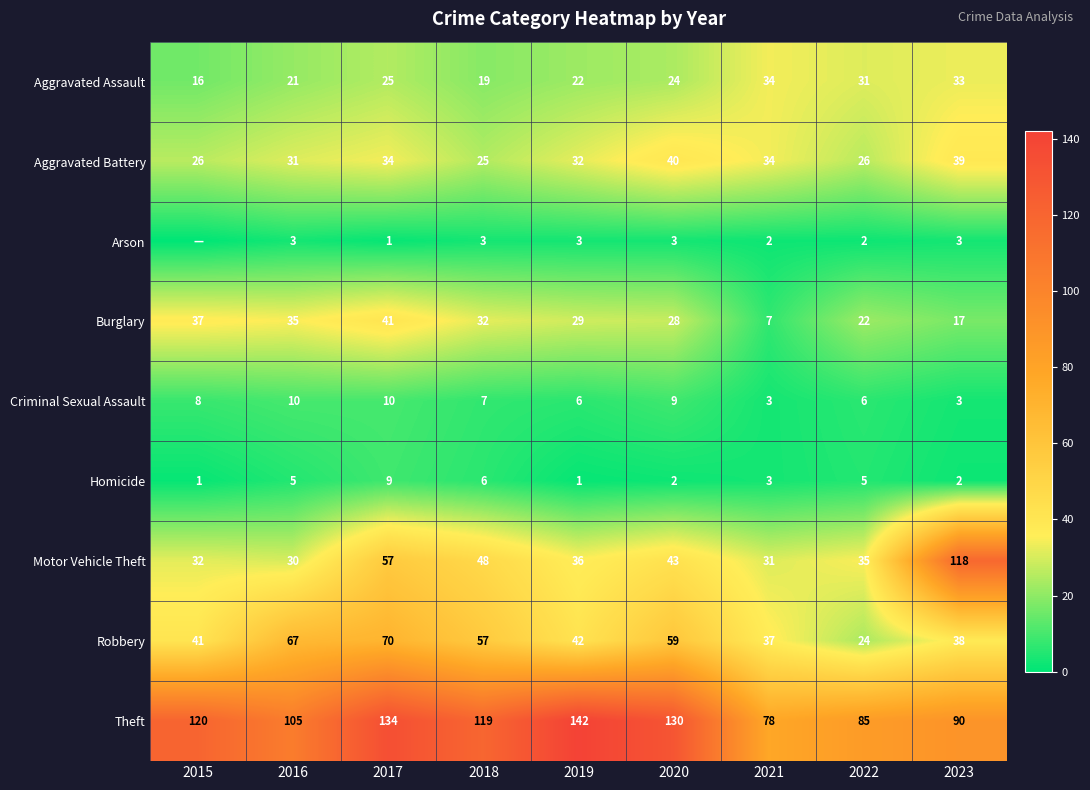

What is the sum of the Burglary values at 2021 and 2018?

39